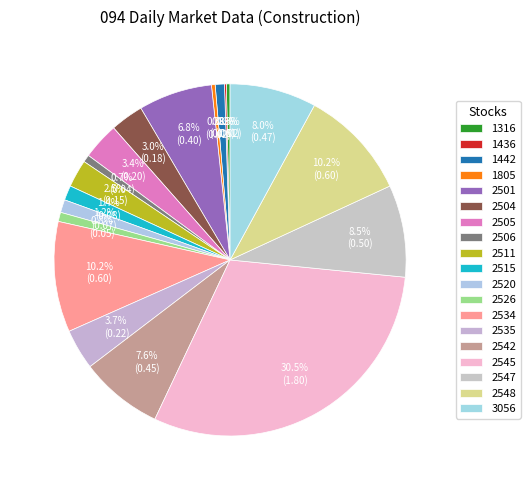

To the nearest percent, what is the difference between the 2542 and 2526 slice percentages?

7%